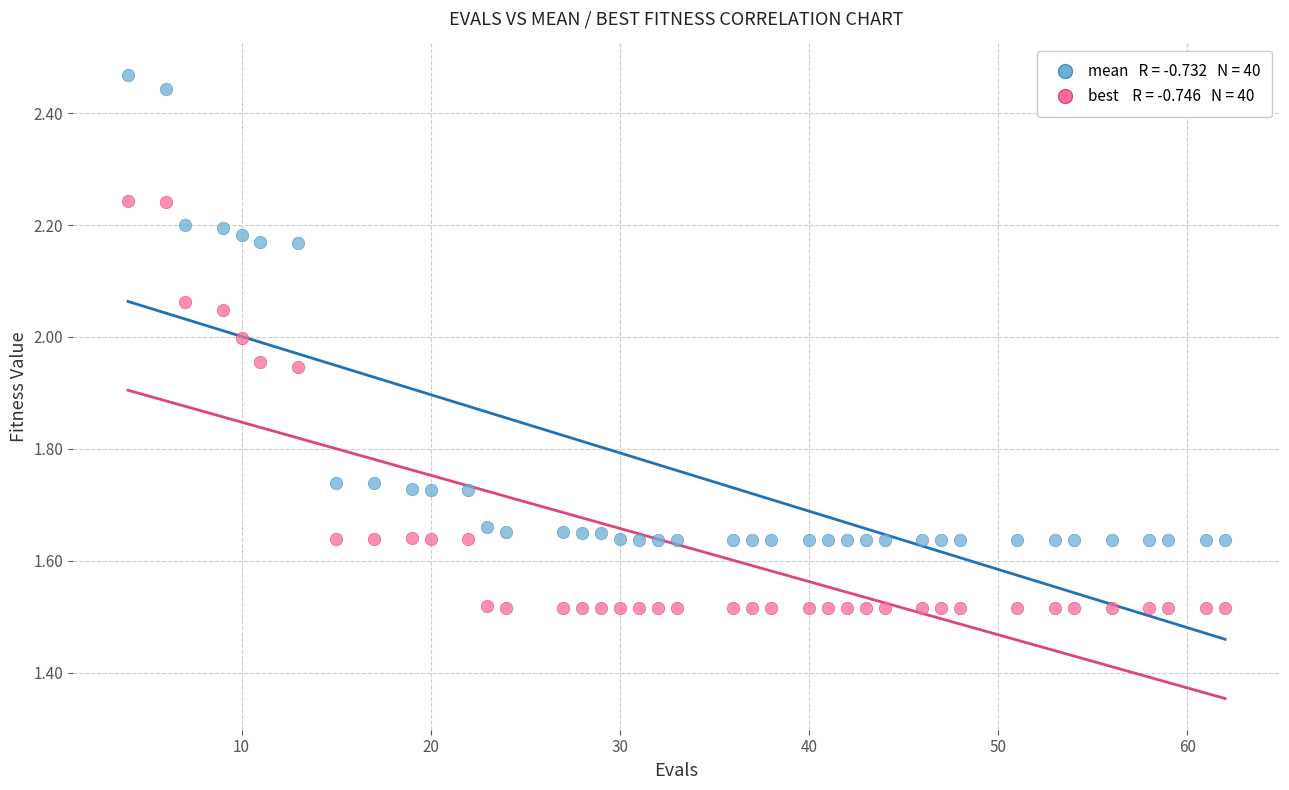

Across all data points, what is the range of Y values (max minus min)?

1.0